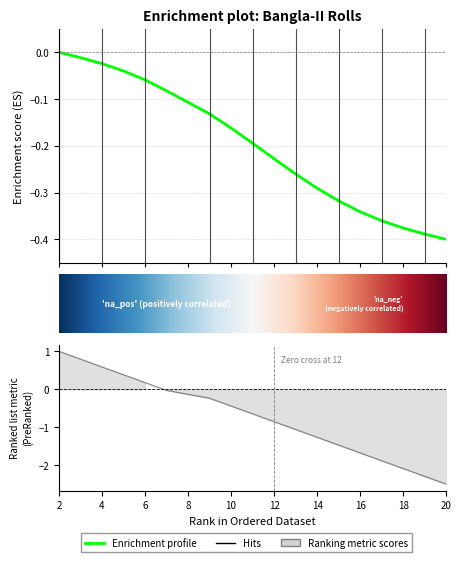

Is this an area chart (filled region under the line)?

No